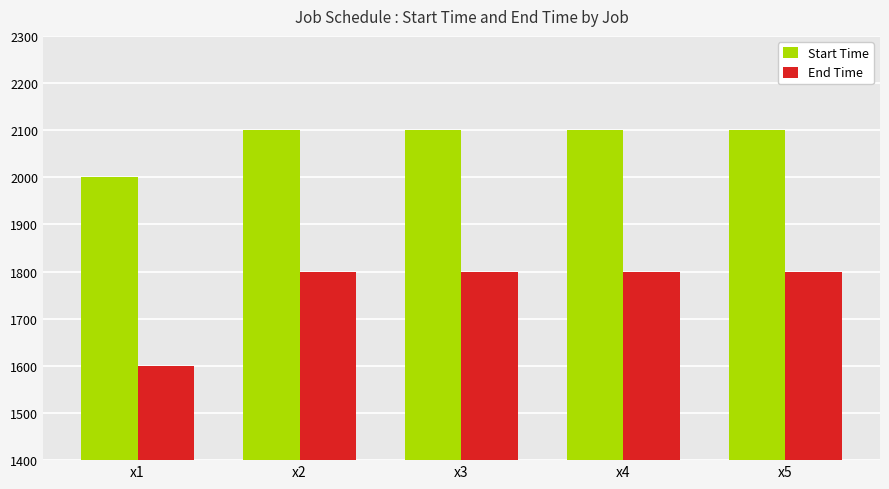

What is the difference between the End Time values at x5 and x1?

200